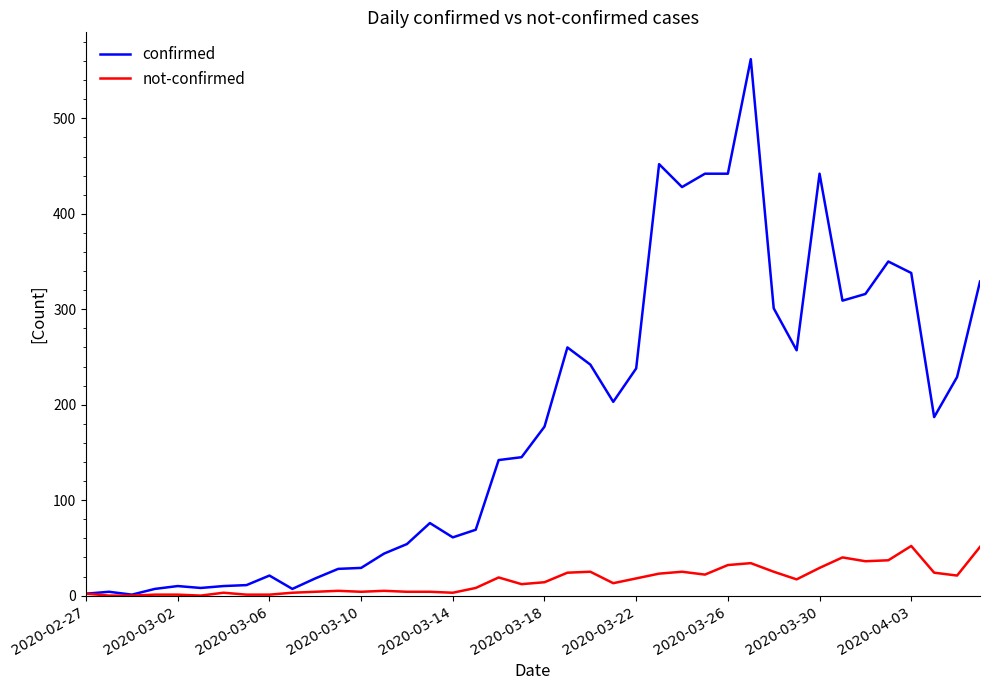

Which series has the widest spread of values?

confirmed